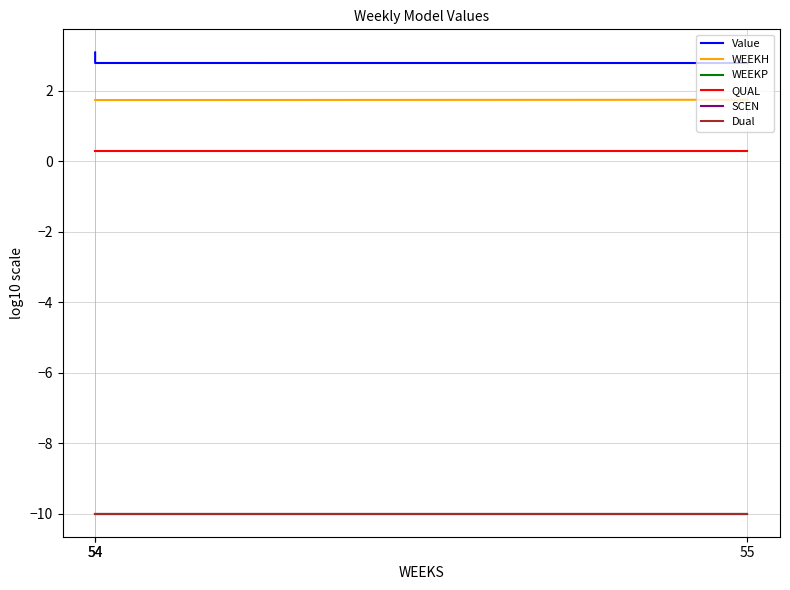

Does the chart display data point markers on the line(s)?

No